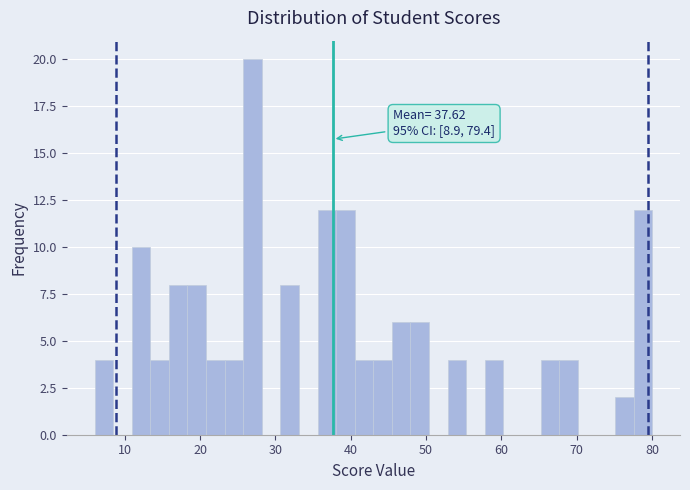

Read against the x-axis, roughly where is the centre of the tallest bar?

27